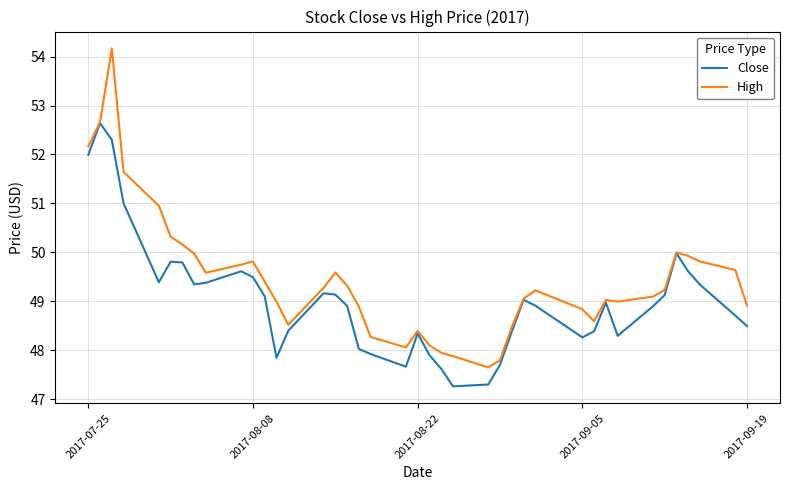

What is the difference between the second highest and minimum values in the Close series?

5.0